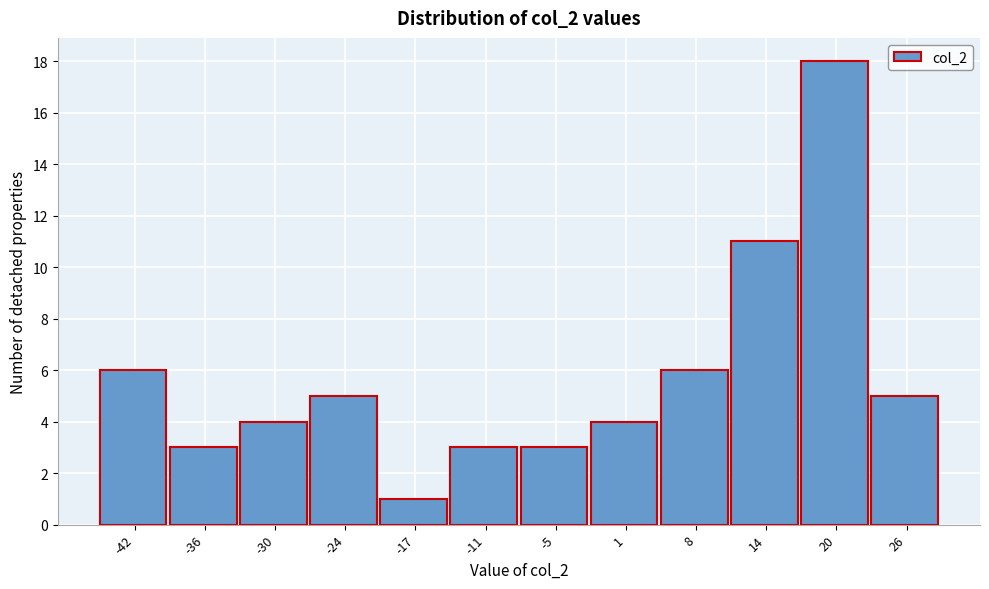

Reading left to right, transcribe this chart: for each bar, give the range it covers on the x-axis and its height. Neither the bar edges nor the heights are printed on the chart, so give them approximately, as read against the axes.

-46 to -39: 6
-39 to -33: 3
-33 to -27: 4
-27 to -21: 5
-21 to -14: 1
-14 to -8: 3
-8 to -2: 3
-2 to 4: 4
4 to 11: 6
11 to 17: 11
17 to 23: 18
23 to 29: 5